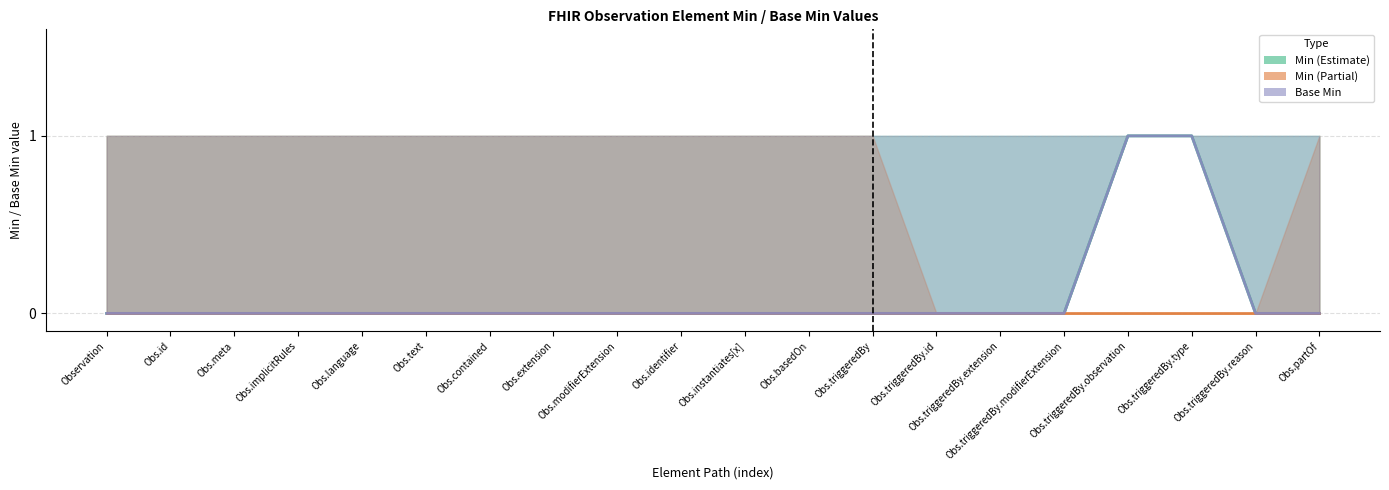

Which category has the highest value in the Base Min (mid) series?

Obs.triggeredBy.observation